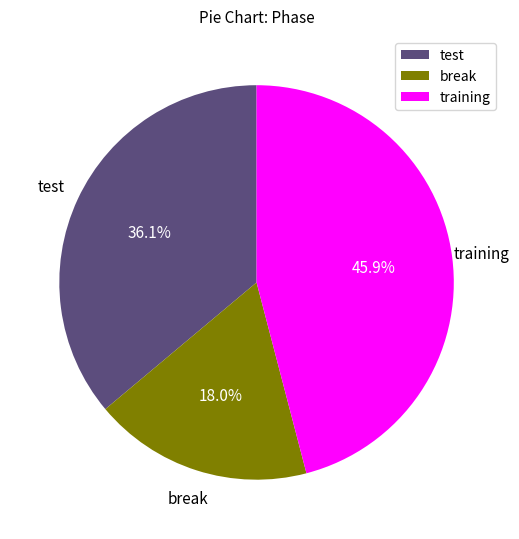

To the nearest percent, what portion does break represent?

18%